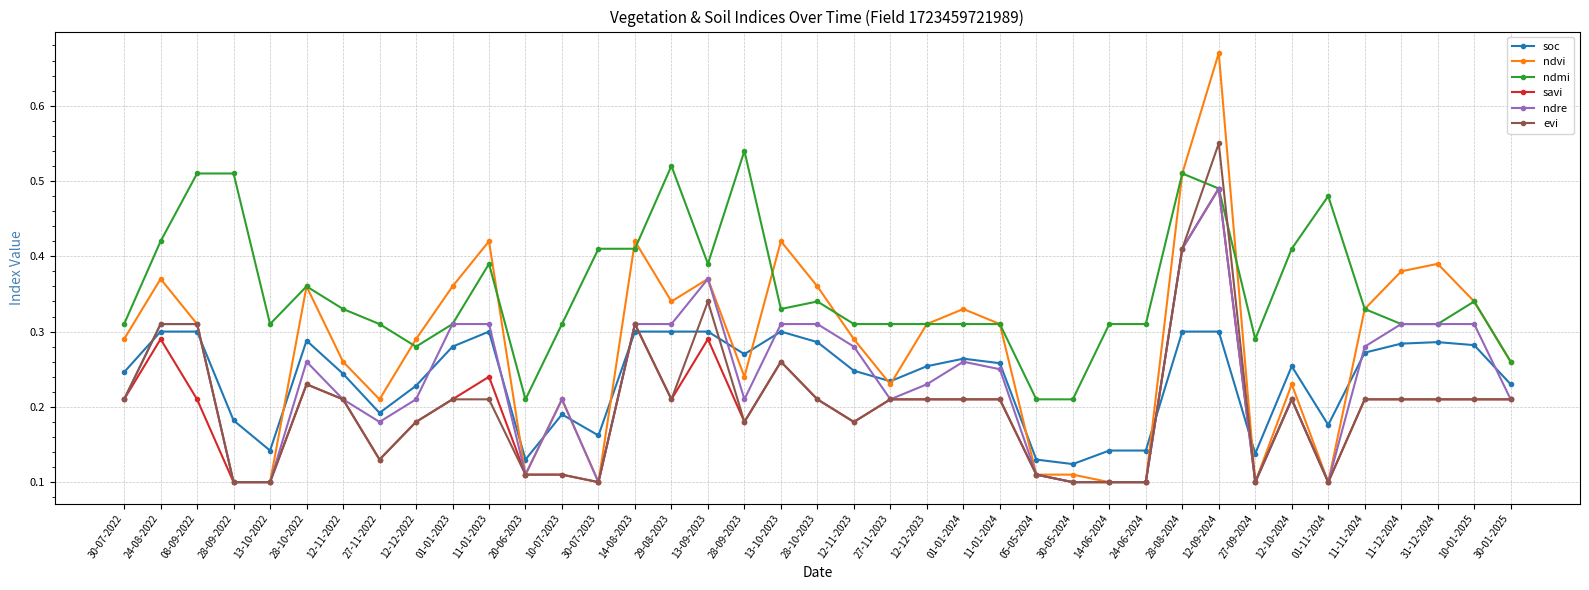

Which series has the largest range (max minus min)?

ndvi